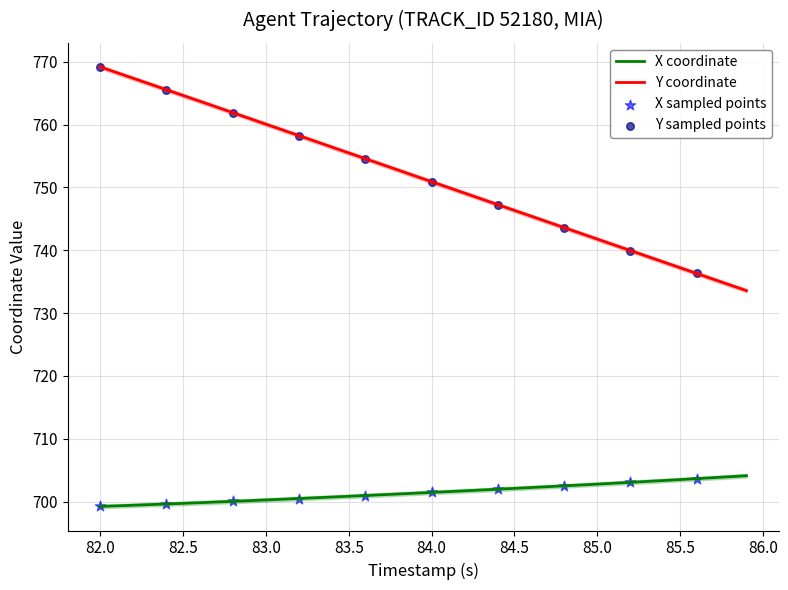

Which series contains the highest Y value?

Y